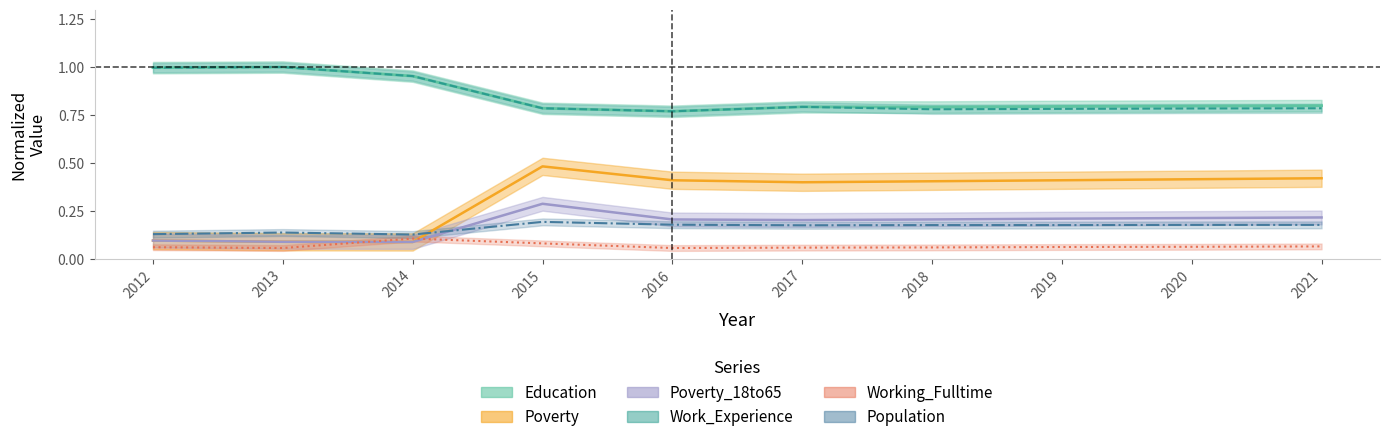

What is the sum of the Poverty_18to65 values at 2020 and 2021?

0.4